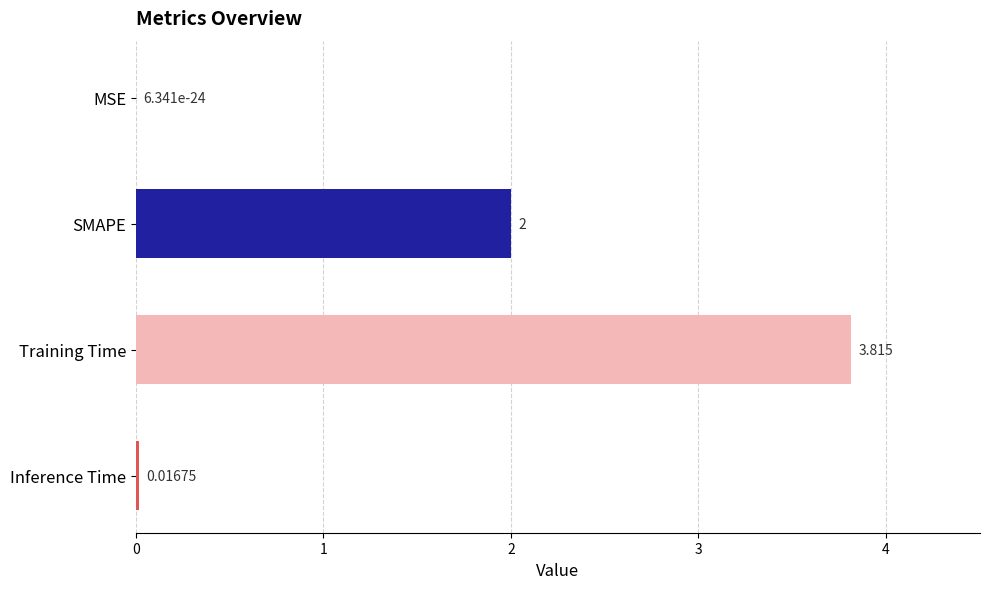

At which label is the value closest to 1?

Inference Time